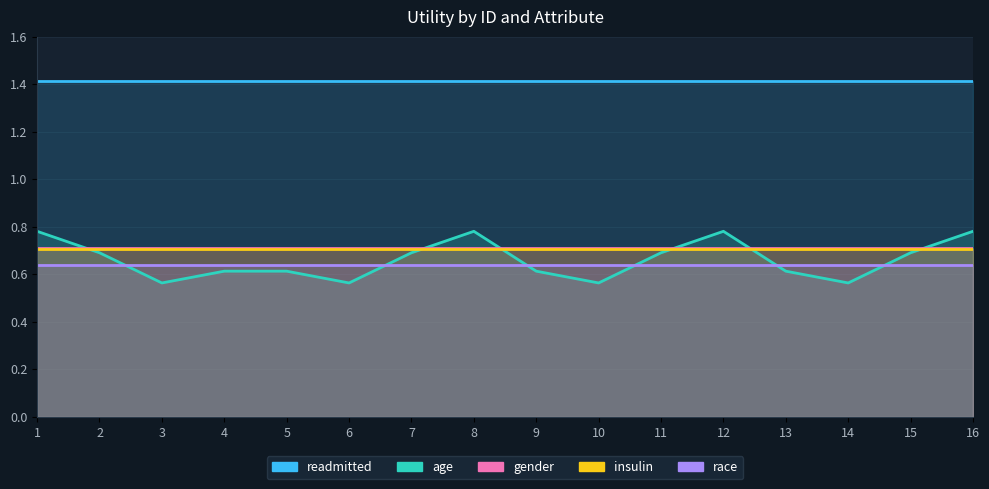

Between 7 and 10, which series saw the biggest shift?

age